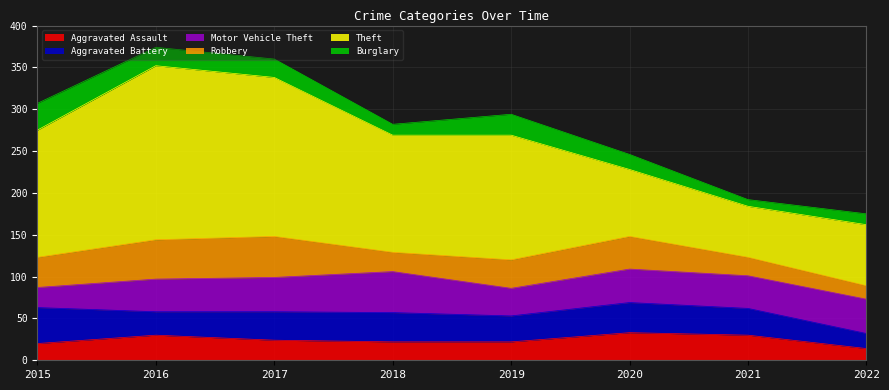

What is the average value of the Burglary series?

19